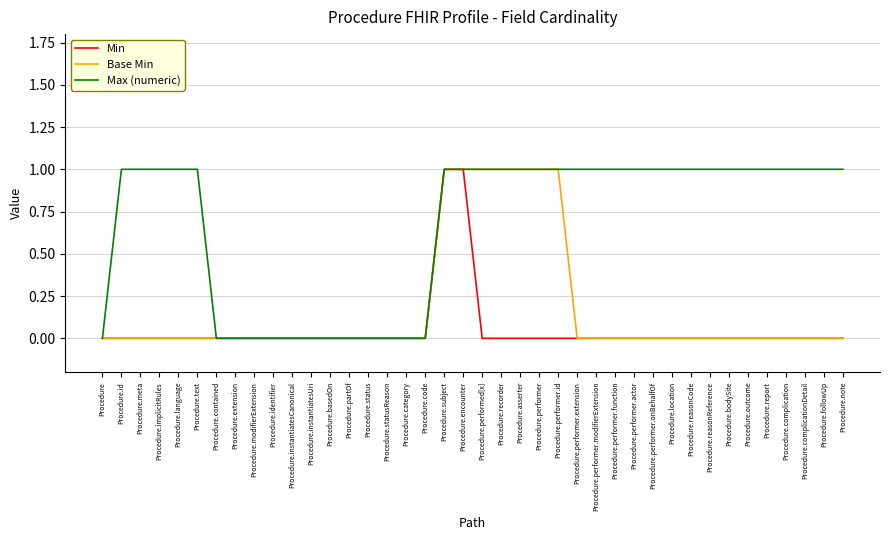

What position from the right is Procedure.partOf?

27